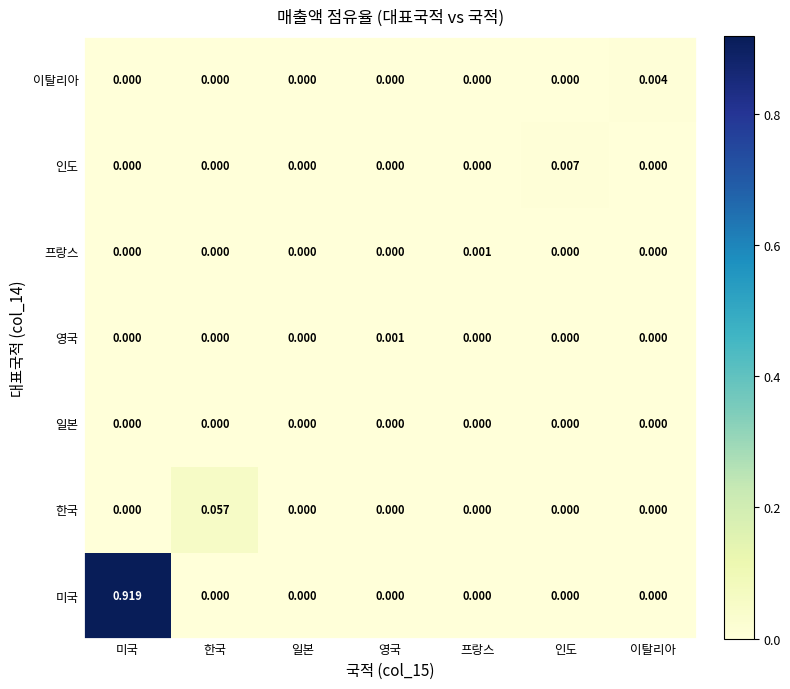

At which category is the sum across all series the highest?

미국